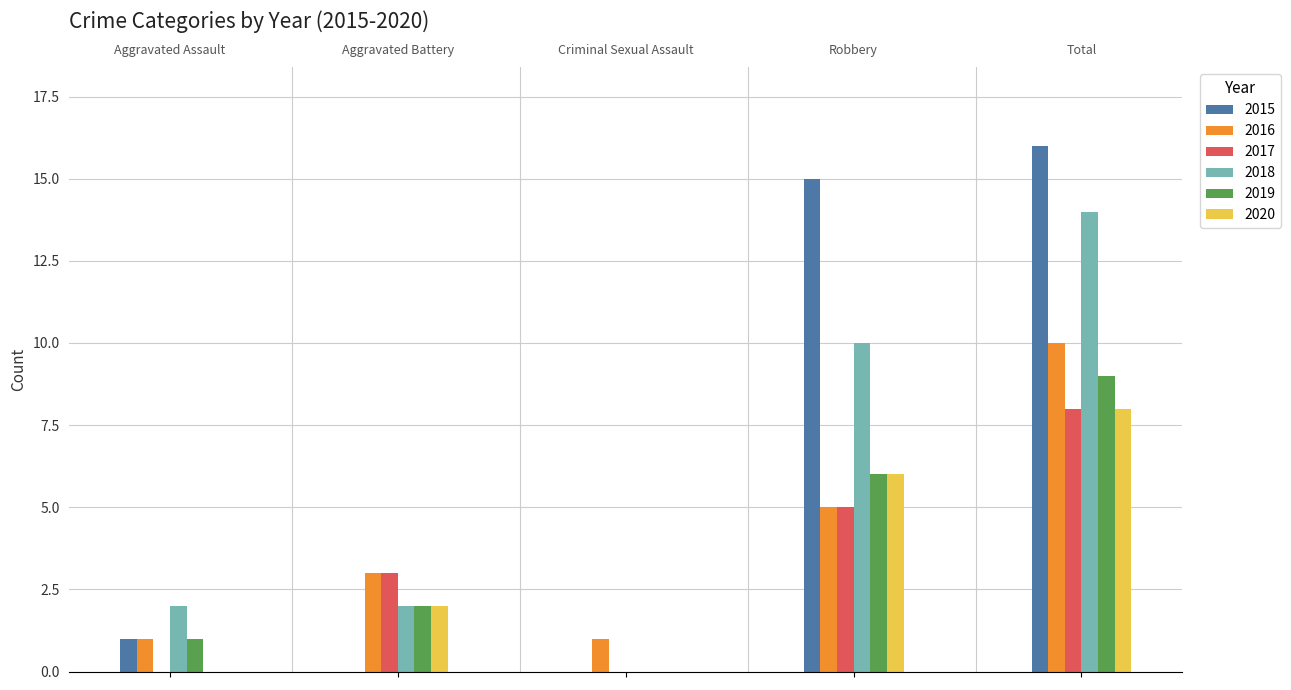

What is the value of the 2015 bar at the 1st from the left?

1